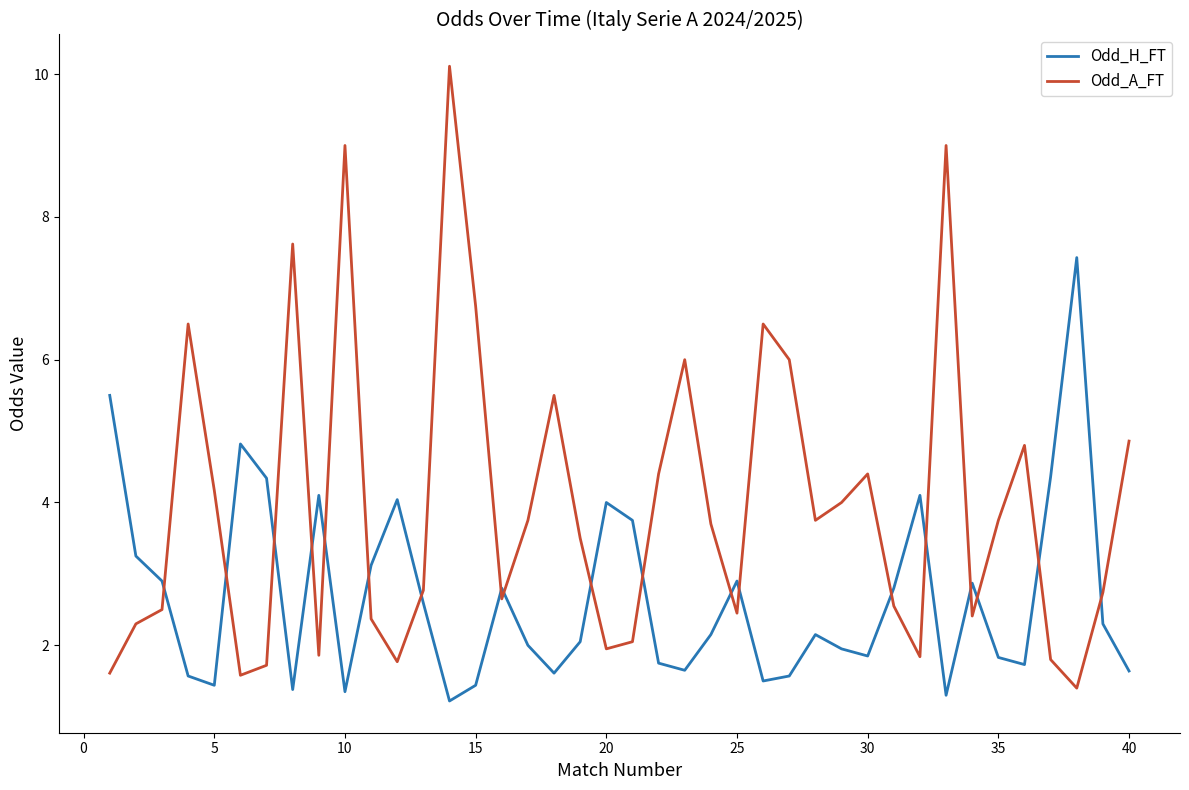

Rank the series by their maximum value, from lowest to highest.

Odd_H_FT, Odd_A_FT